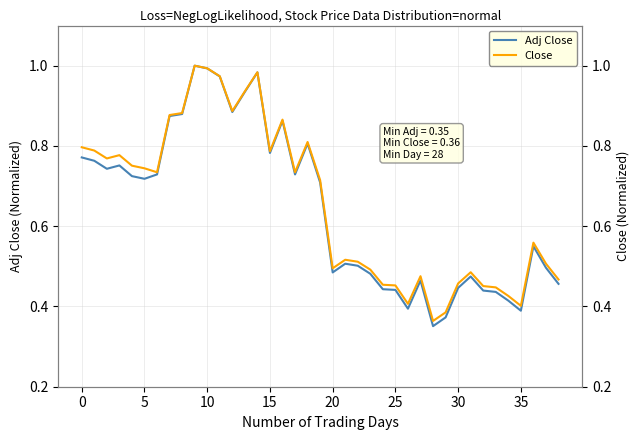

What is the label of the 27th point from the right?

12